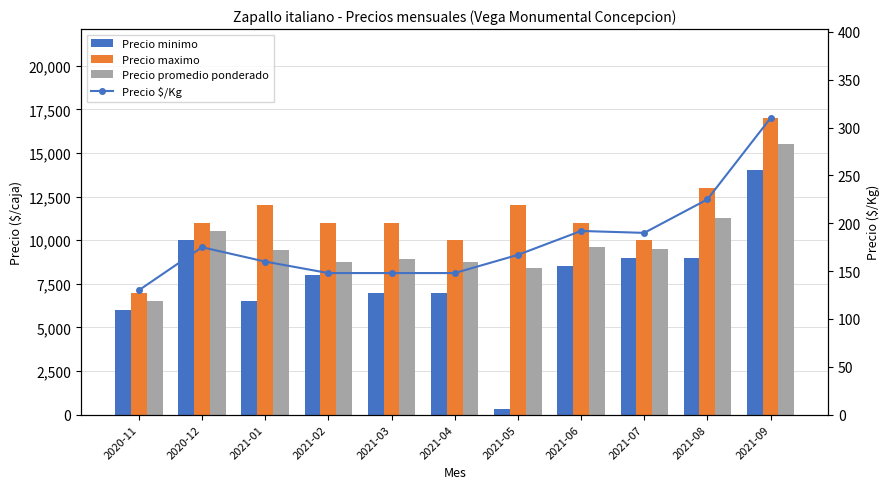

Which category has the lowest value in the Precio minimo series?

2021-05